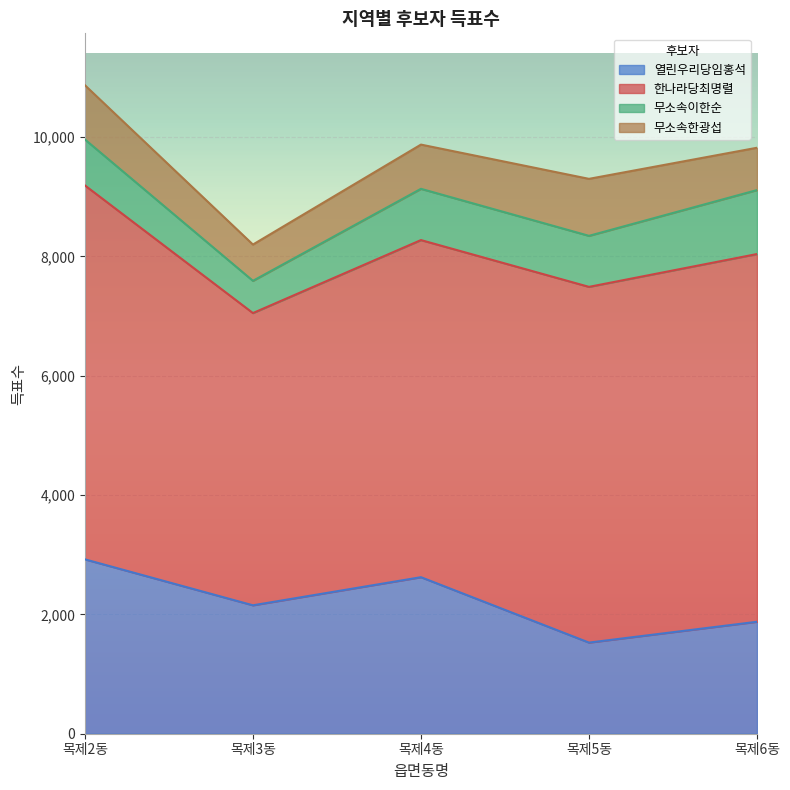

What are all the series names shown in the legend?

열린우리당임홍석, 한나라당최명렬, 무소속이한순, 무소속한광섭